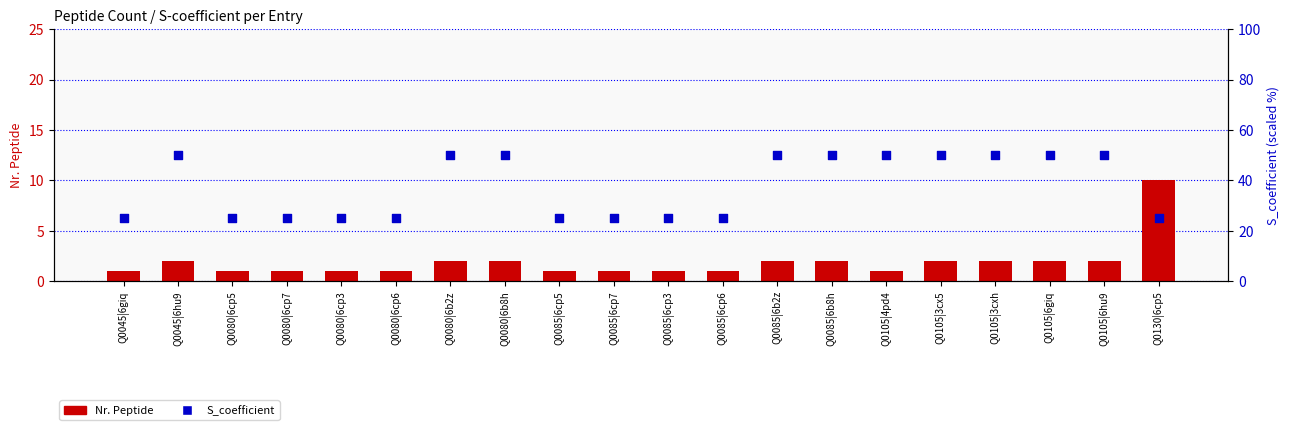

What is the total value across all series at Q0085|6b2z?

52